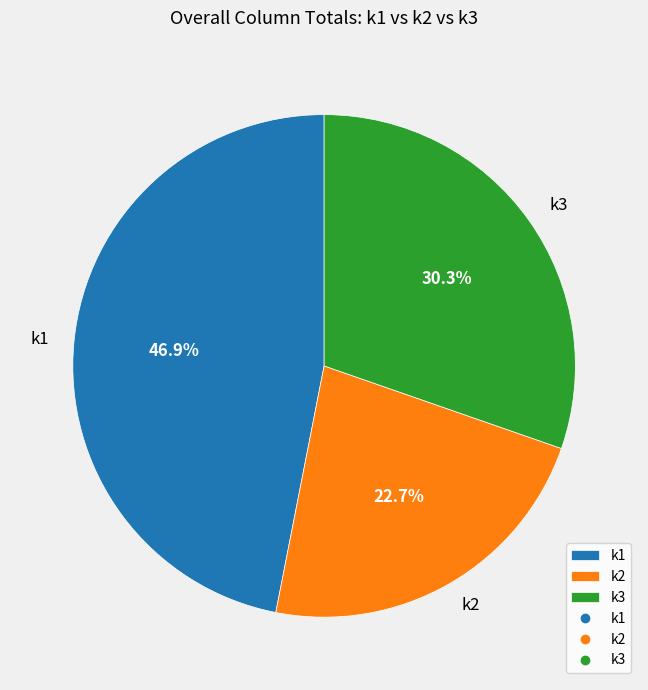

What is the total percentage of k2 and k3?

53.1%